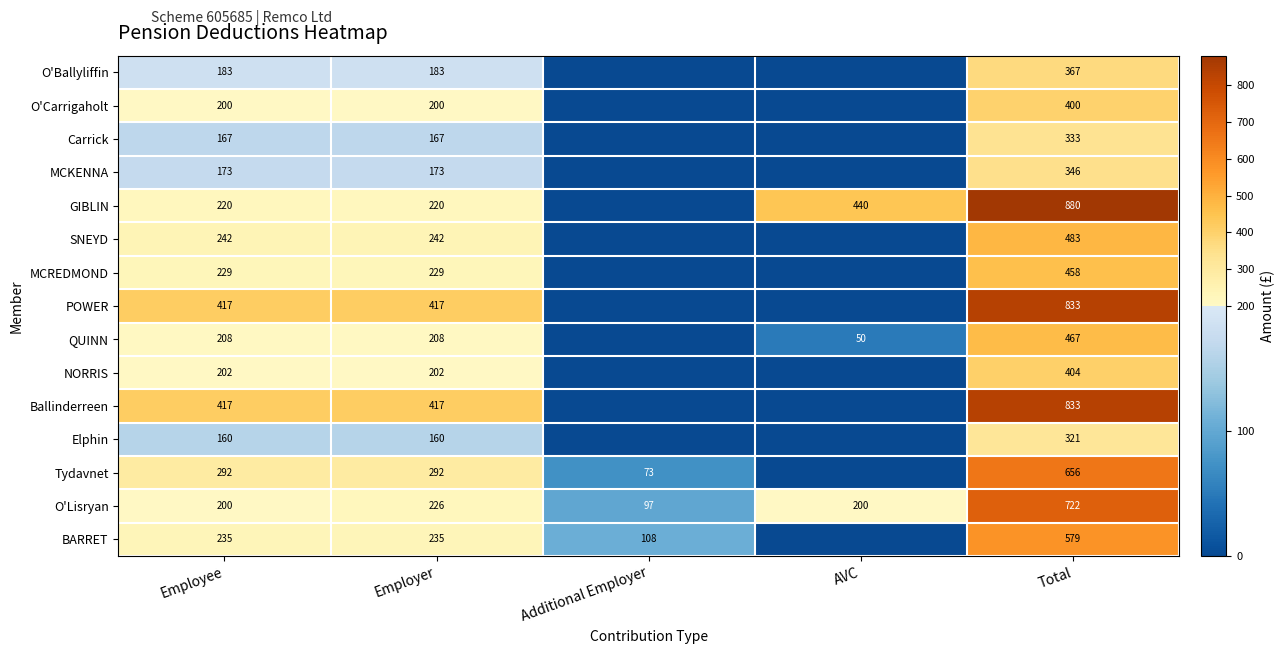

Read the O'Lisryan value at Employer.

226